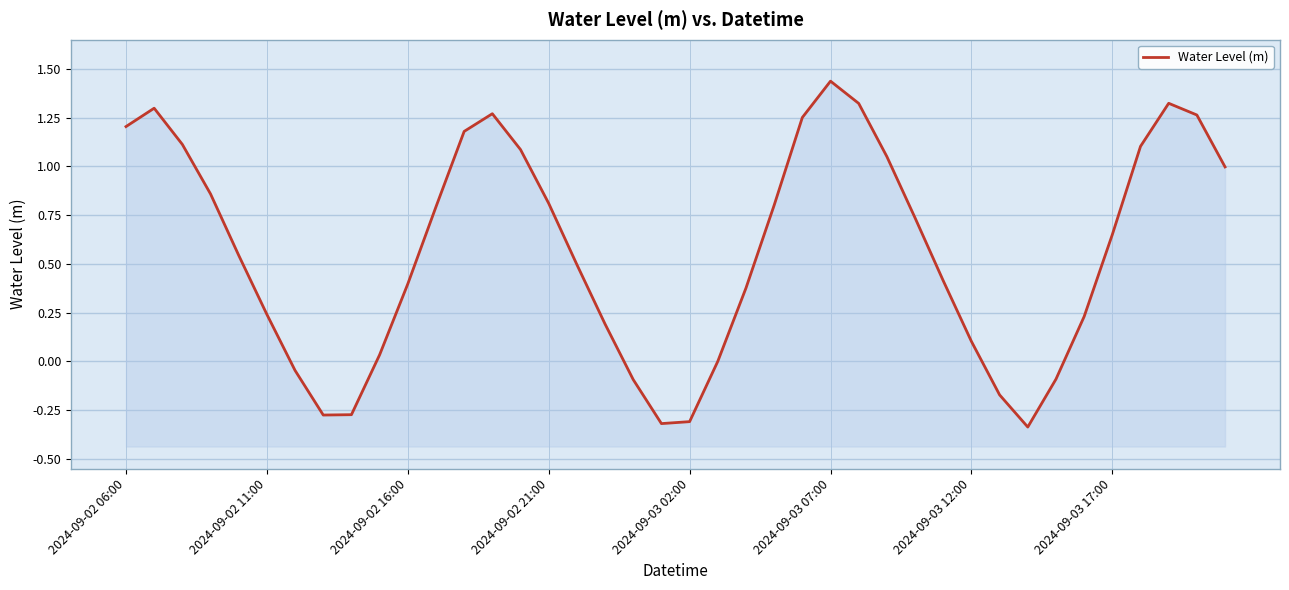

Which has a higher value, 12 or 30?

12